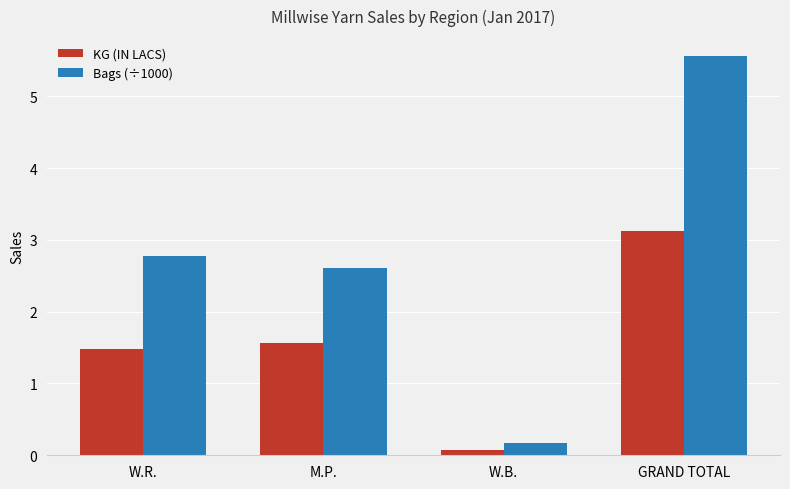

Reading left to right, extract all data points from this chart.

KG (IN LACS): 1.5	1.6	0.1	3.1
Bags (÷1000): 2.8	2.6	0.2	5.6